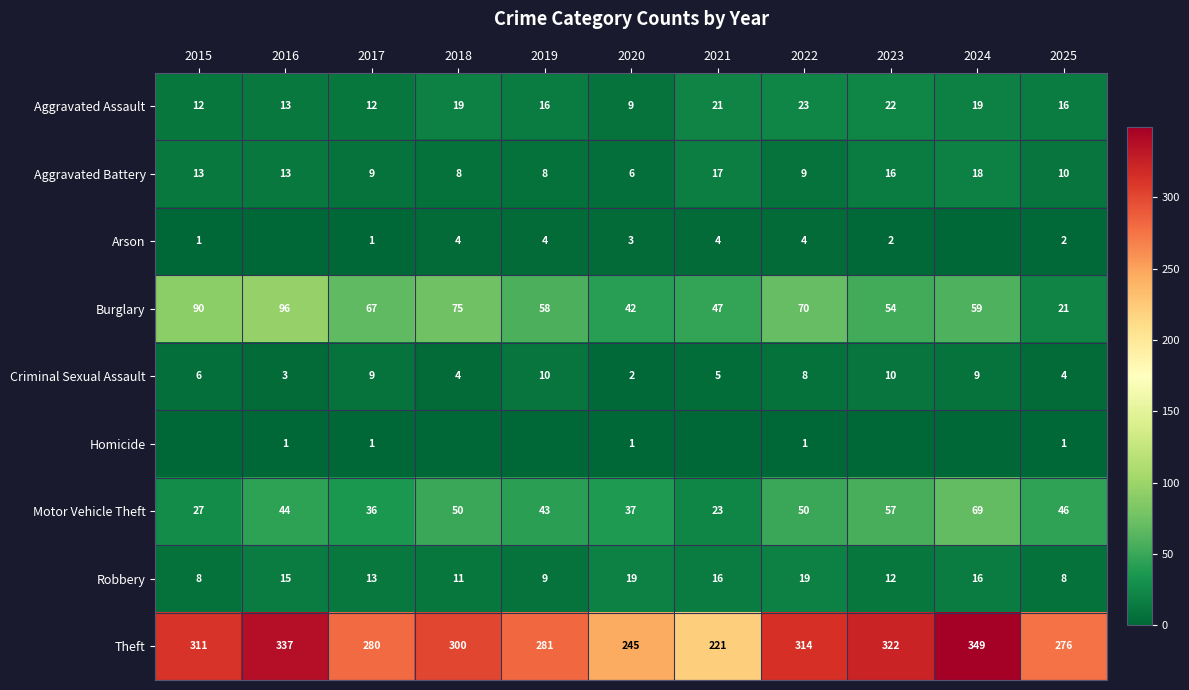

What is the sum of the Aggravated Assault values at 2017 and 2019?

28